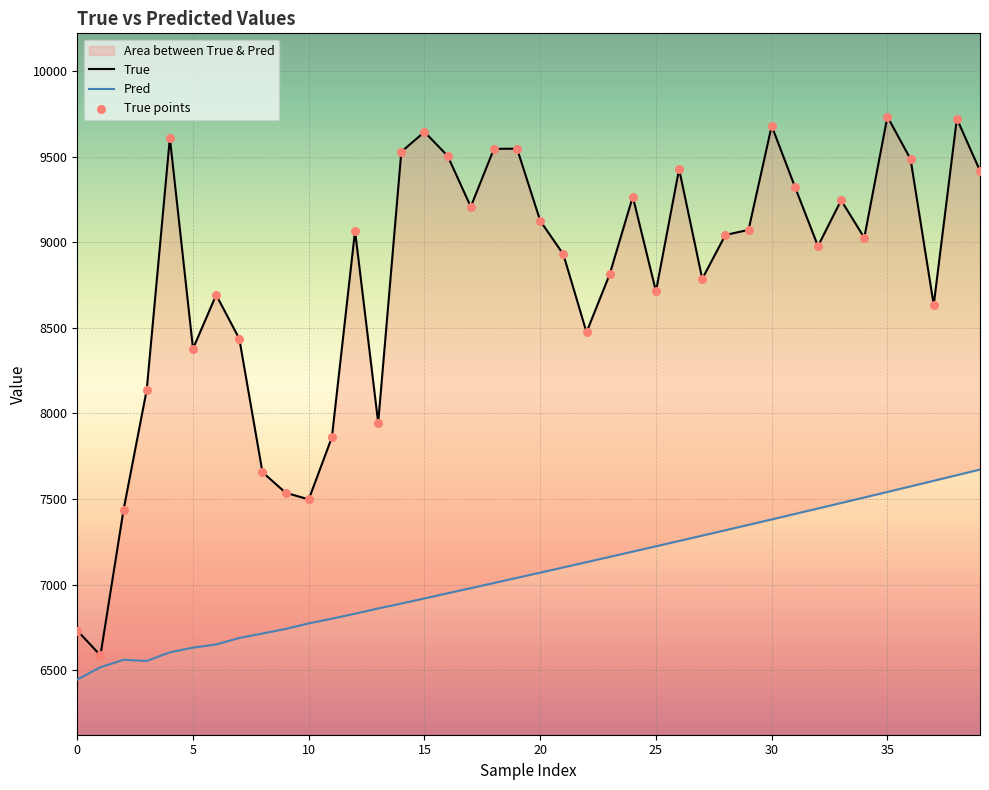

What is the total value across all series at 0?

19910.2